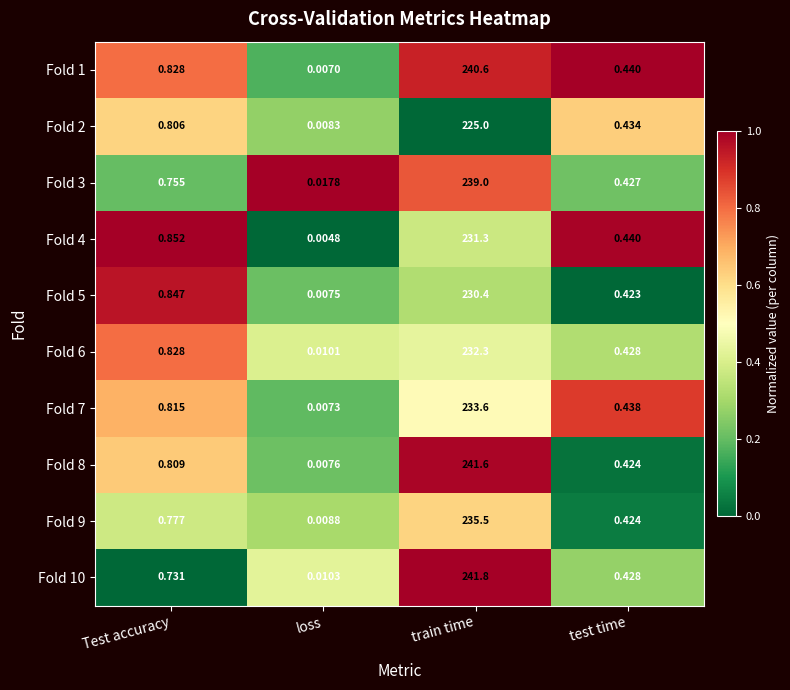

At which category does the chart reach its minimum across all series?

loss